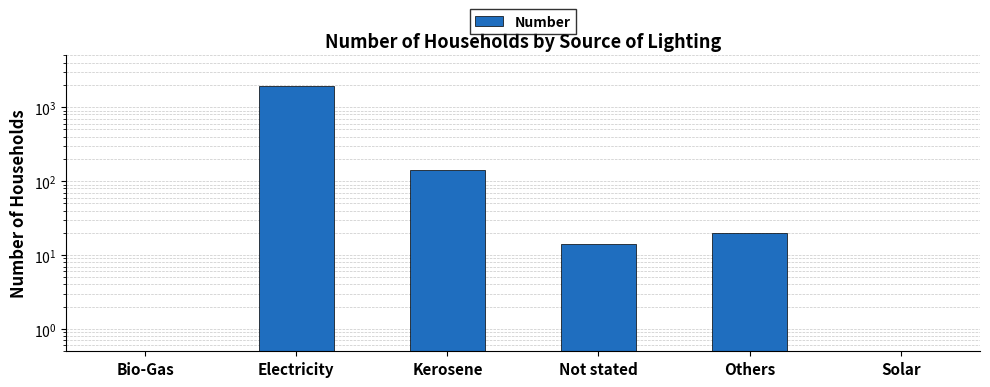

The value at Solar is 0.5. True or false?

True